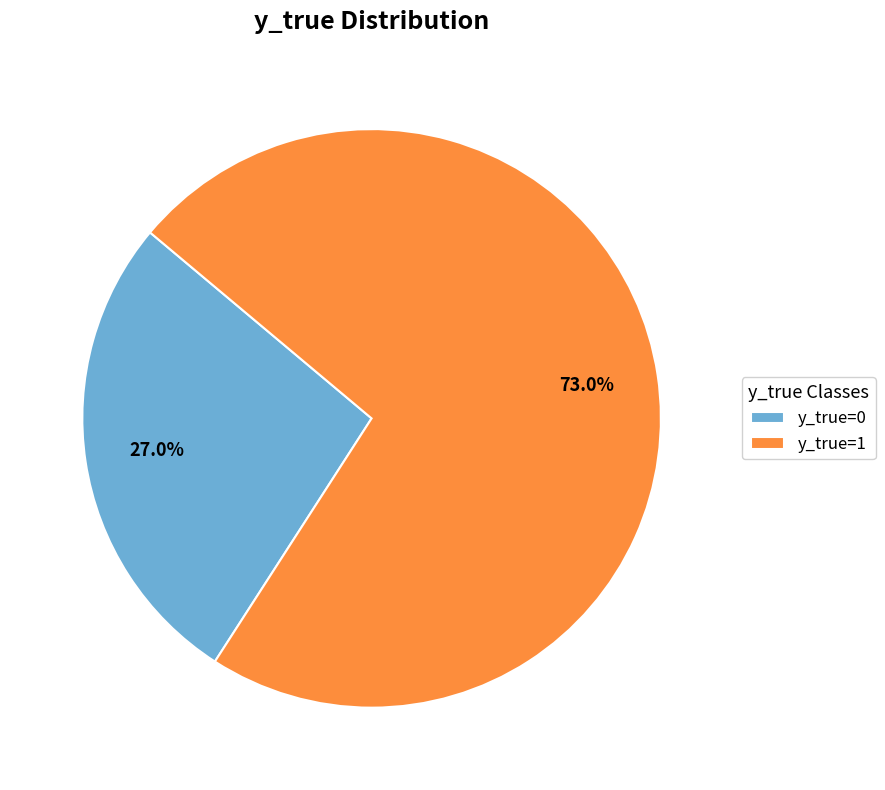

Approximately how many times larger is the value at y_true=1 compared to y_true=0?

2.7